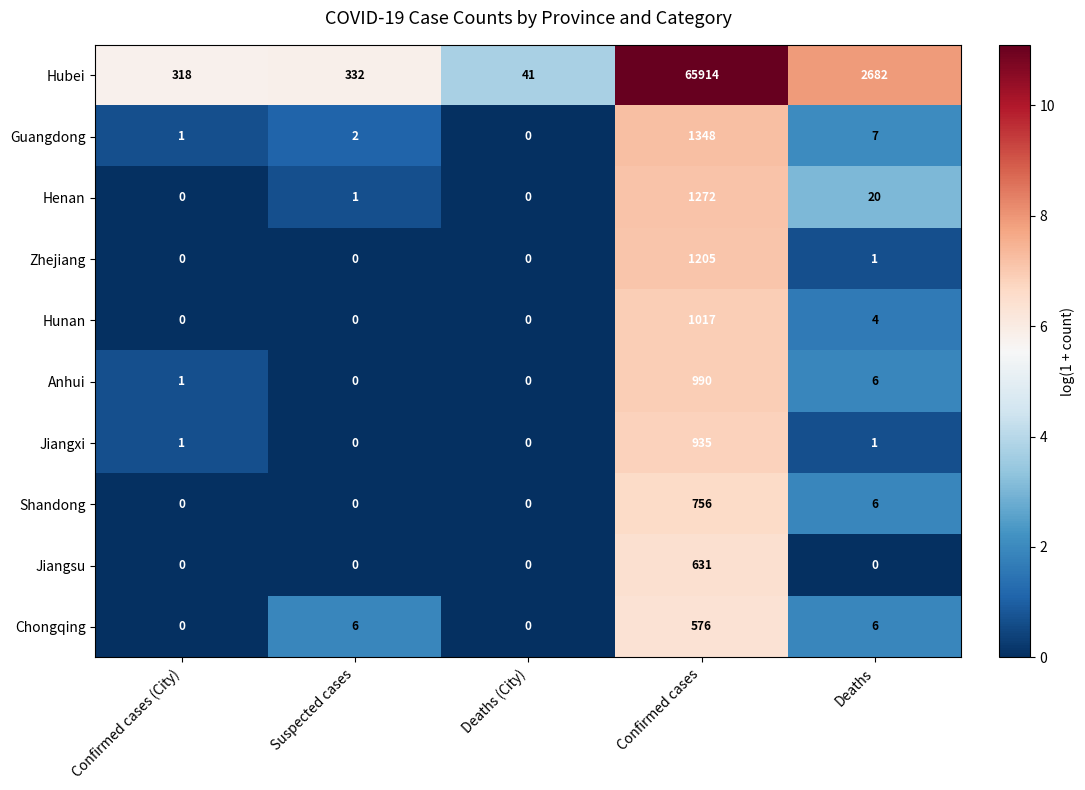

Is it true that Jiangsu equals 0 at Confirmed cases (City)?

True